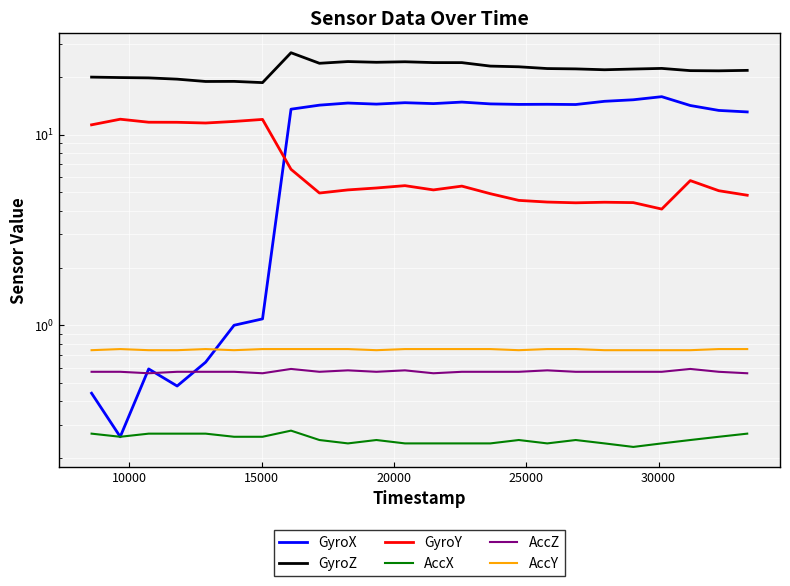

Reading left to right, extract all data points from this chart.

GyroX: 0.4	0.3	0.6	0.5	0.6	1.0	1.1	13.6	14.3	14.7	14.5	14.7	14.6	14.8	14.5	14.4	14.4	14.4	15.0	15.2	15.8	14.2	13.4	13.2
GyroZ: 20.0	19.9	19.9	19.6	19.0	19.0	18.8	26.9	23.7	24.2	24.0	24.1	23.9	23.9	22.9	22.7	22.2	22.1	21.9	22.1	22.3	21.7	21.6	21.7
GyroY: 11.3	12.1	11.6	11.6	11.5	11.7	12.0	6.6	4.9	5.1	5.2	5.4	5.1	5.4	4.9	4.5	4.4	4.4	4.4	4.4	4.1	5.7	5.1	4.8
AccX: 0.3	0.3	0.3	0.3	0.3	0.3	0.3	0.3	0.2	0.2	0.2	0.2	0.2	0.2	0.2	0.2	0.2	0.2	0.2	0.2	0.2	0.2	0.3	0.3
AccZ: 0.6	0.6	0.6	0.6	0.6	0.6	0.6	0.6	0.6	0.6	0.6	0.6	0.6	0.6	0.6	0.6	0.6	0.6	0.6	0.6	0.6	0.6	0.6	0.6
AccY: 0.7	0.8	0.7	0.7	0.8	0.7	0.8	0.8	0.8	0.8	0.7	0.8	0.8	0.8	0.8	0.7	0.8	0.8	0.7	0.7	0.7	0.7	0.8	0.8